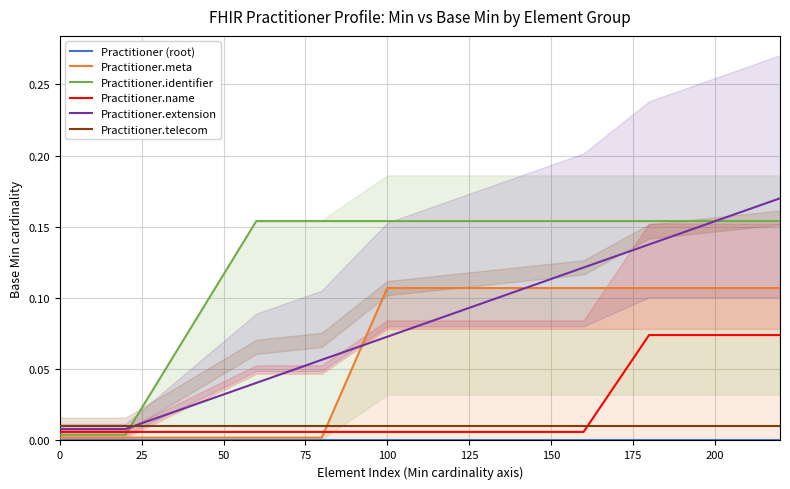

True or false: Practitioner.name and Practitioner (root) cross at least once.

False